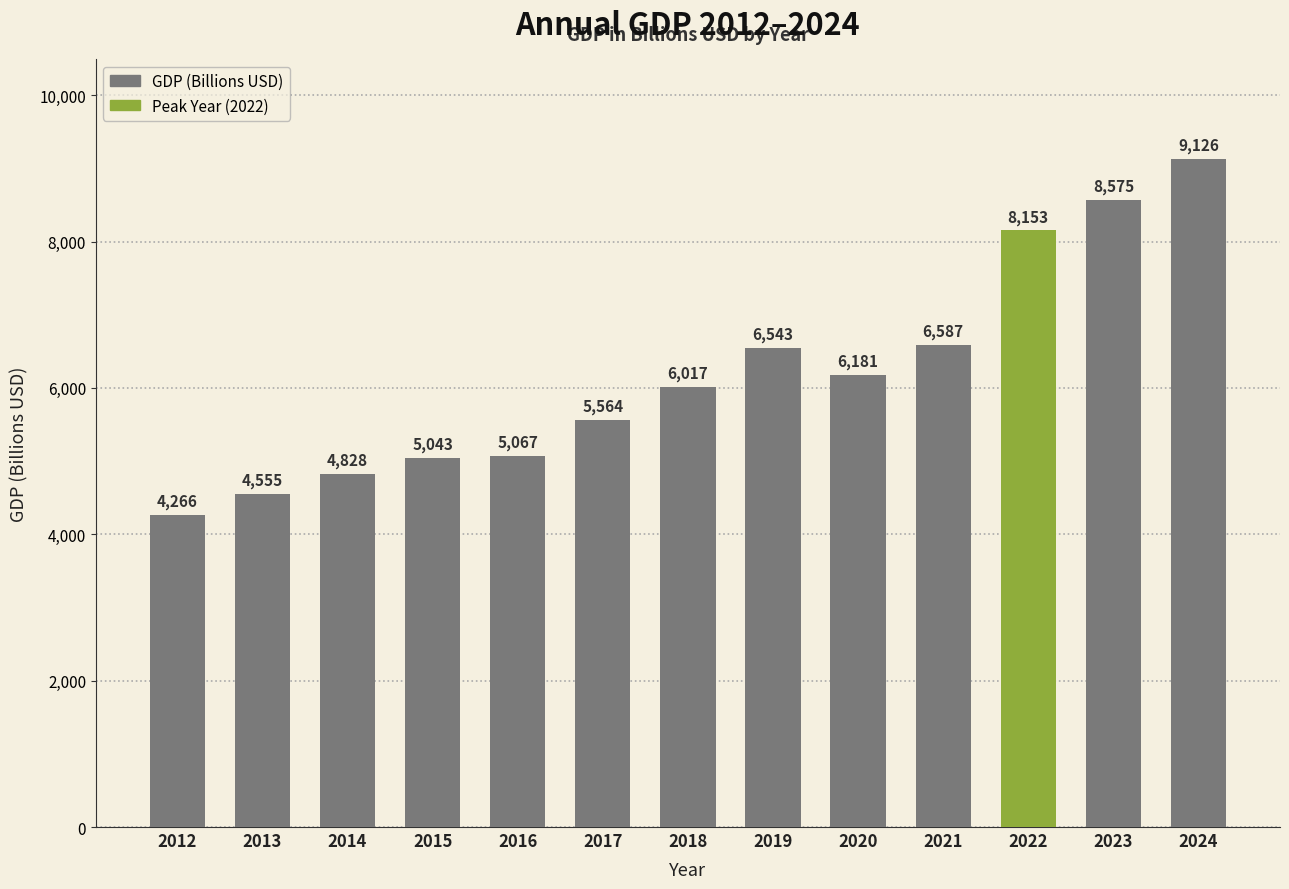

What is the difference between the maximum and minimum values?

4860